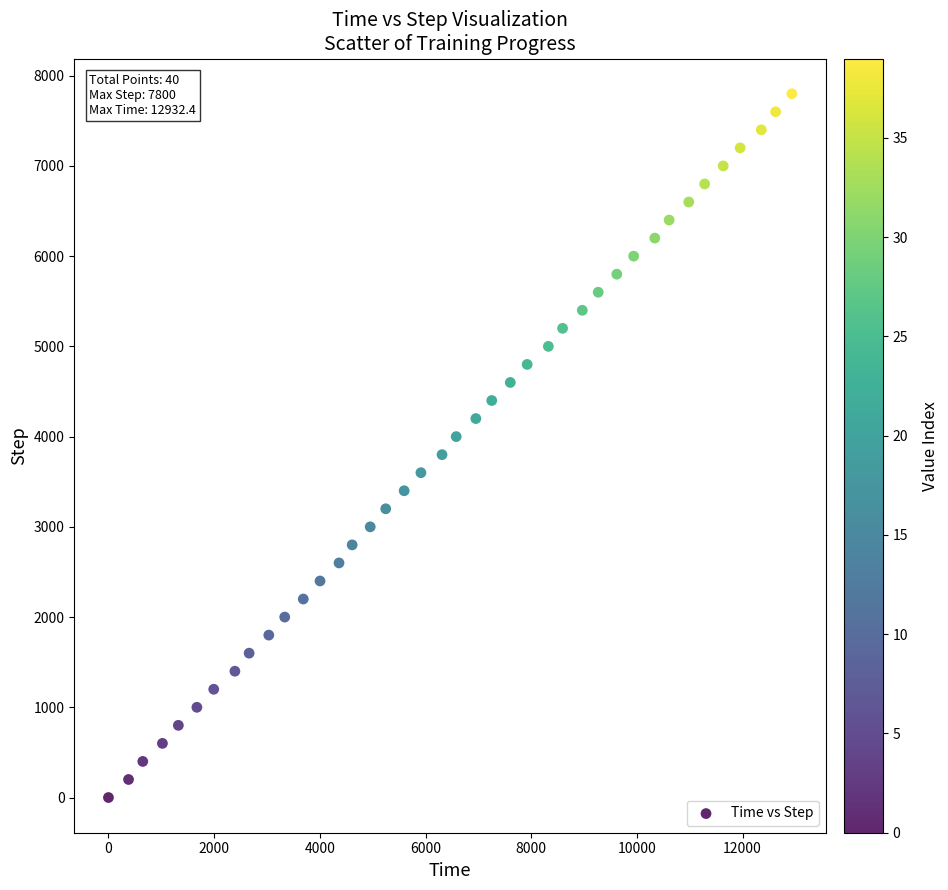

What is the range of Y values (max minus min)?

7800